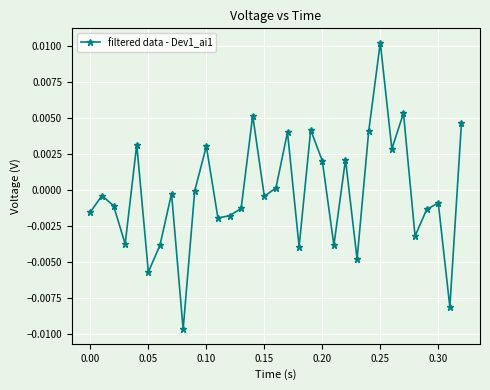

How many interior local peaks (higher than both neighbors) does the data have?

11